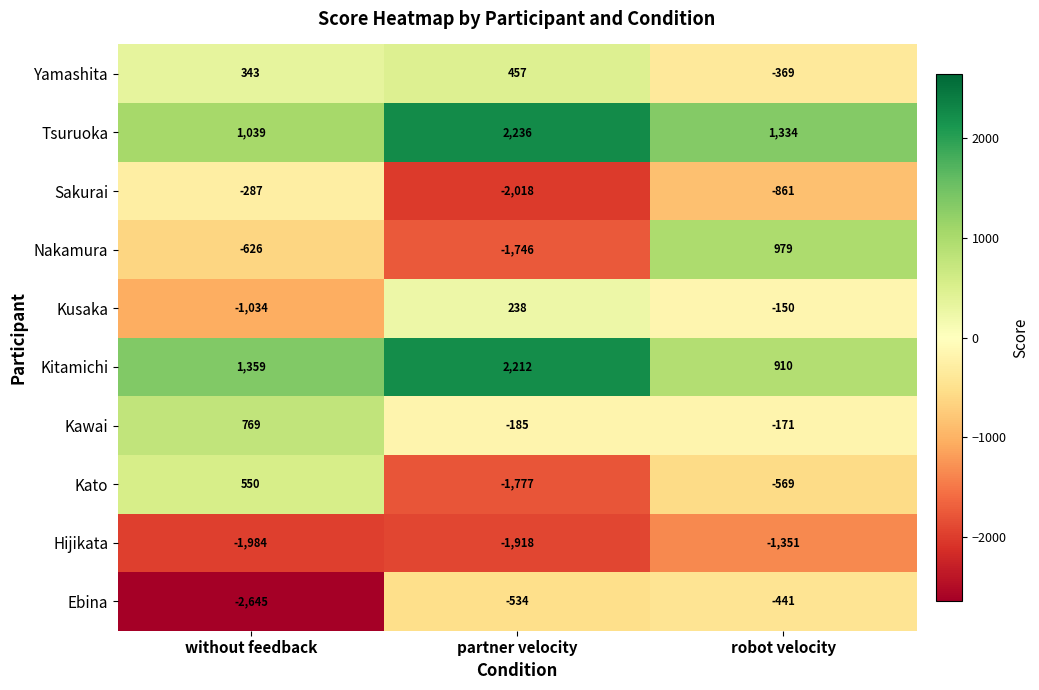

What is the approximate value of Kato at robot velocity, to the nearest 50?

-550